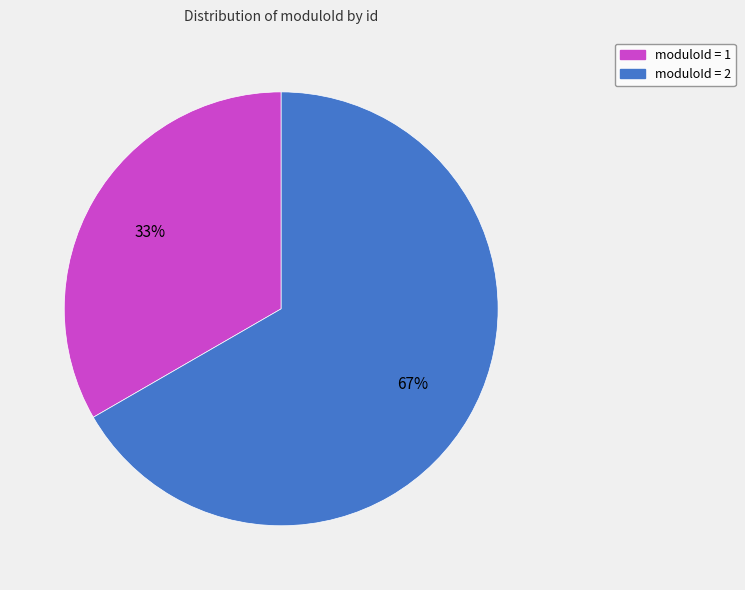

To the nearest percent, what is the average slice percentage?

50%